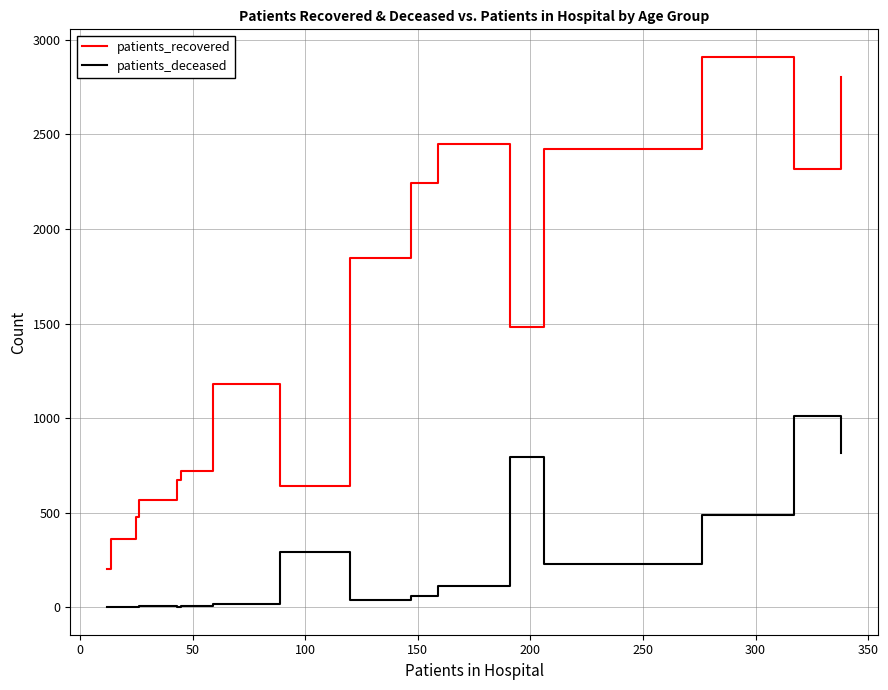

Is this an area chart (filled region under the line)?

No